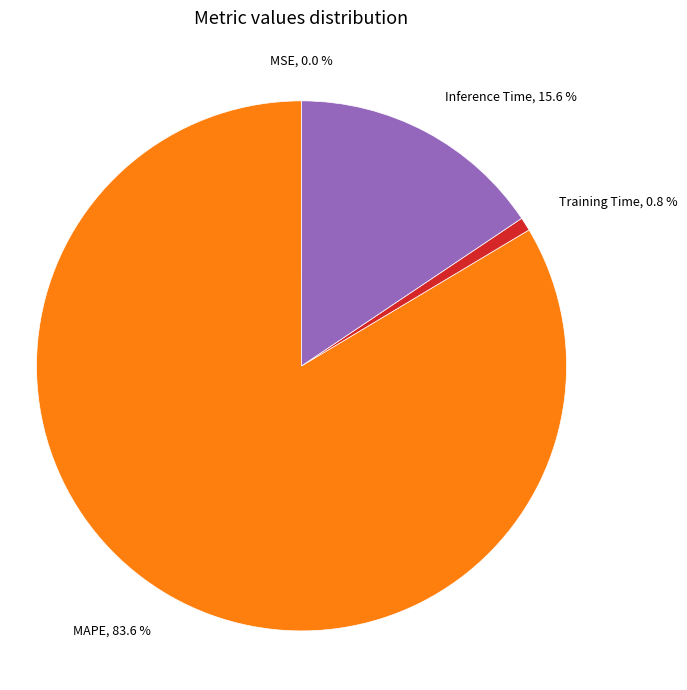

Which category accounts for the majority?

MAPE